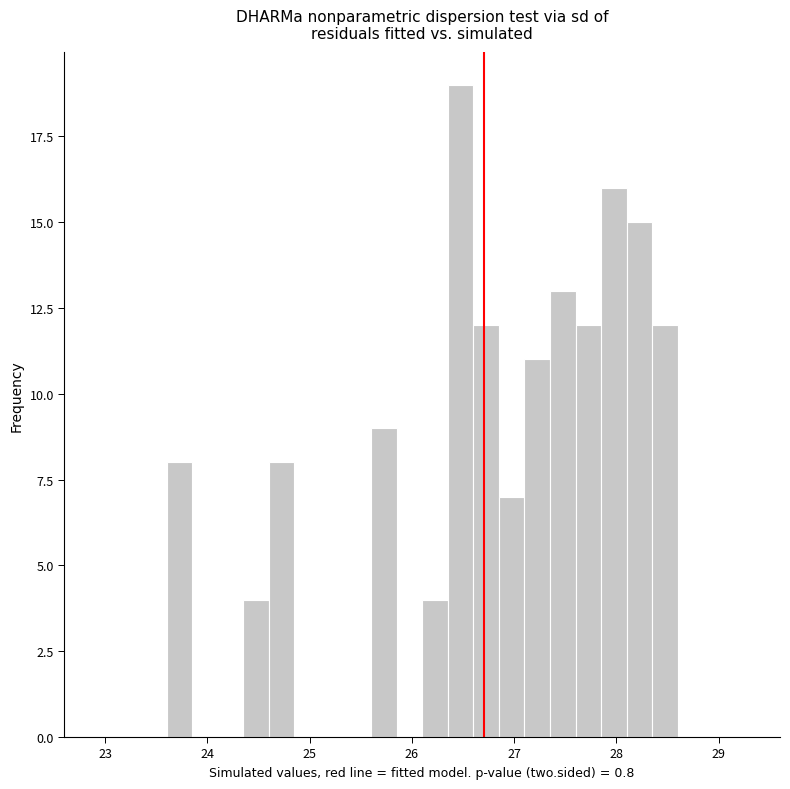

Read against the x-axis, roughly where is the centre of the tallest bar?

26.5